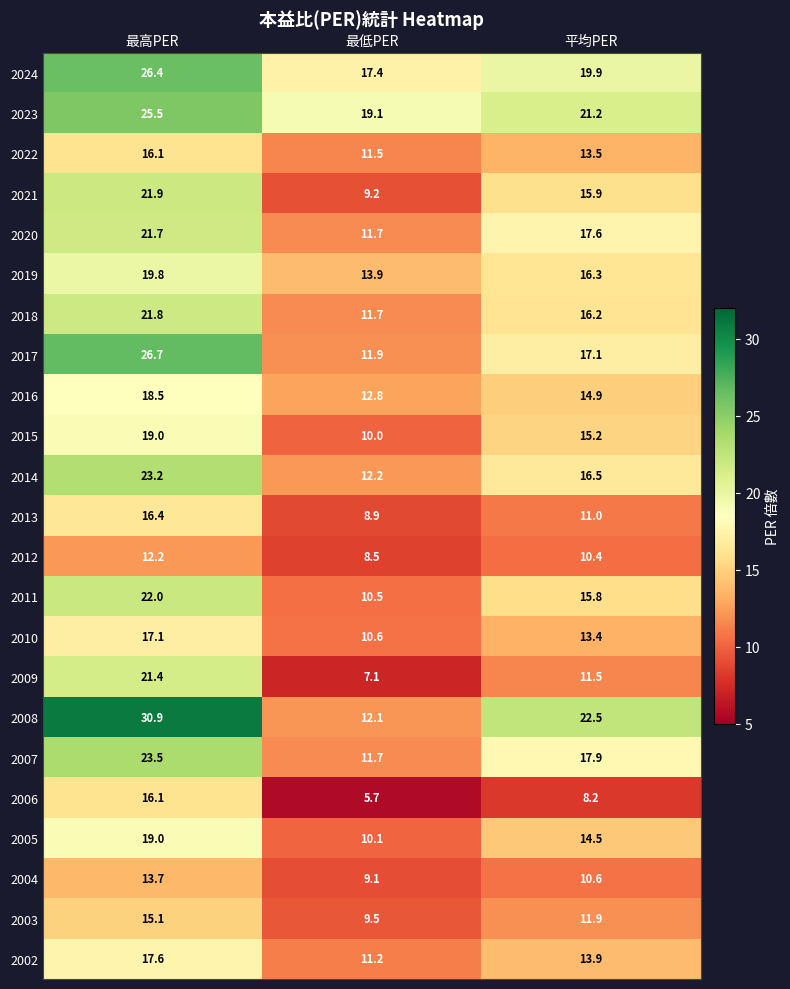

True or false: 2015 has a value of 15.2 at 平均PER.

True